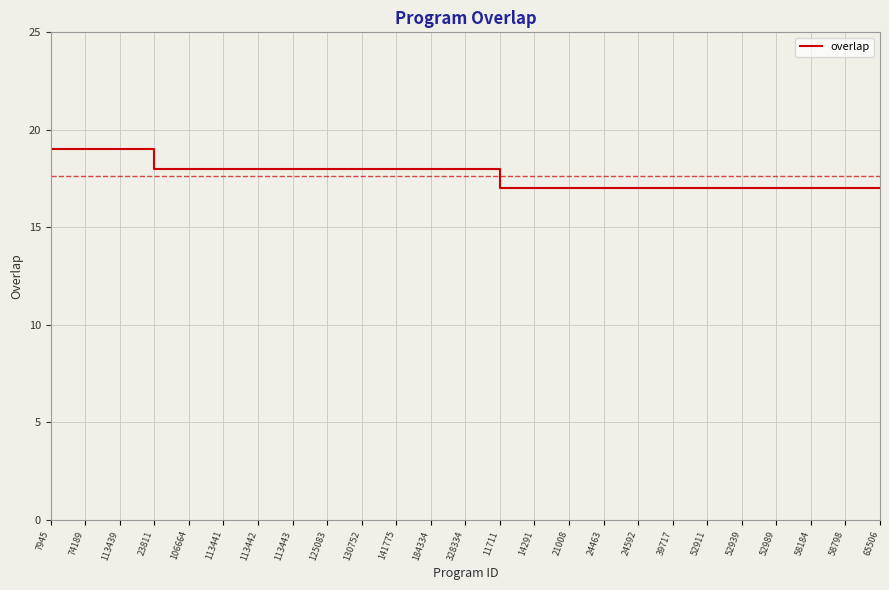

What is the ratio of the value at 113439 to the value at 113443?

1.1